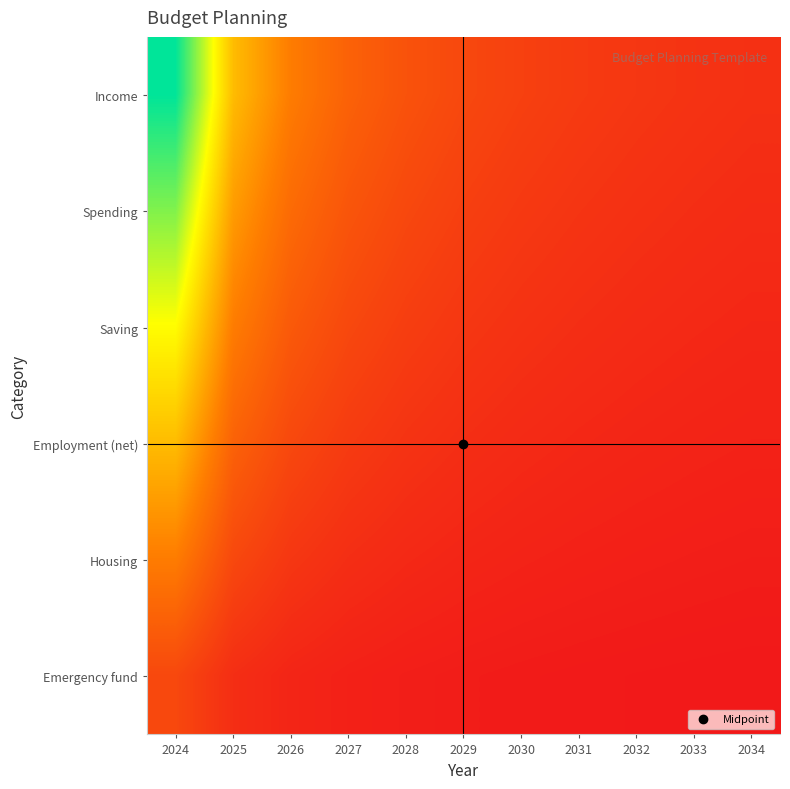

Reading left to right, extract all data points from this chart.

Income: 2024=11.0	2025=5.5	2026=3.7	2027=2.7	2028=2.2	2029=1.8	2030=1.6	2031=1.4	2032=1.2	2033=1.1	2034=1.0
Spending: 2024=9.2	2025=4.6	2026=3.1	2027=2.3	2028=1.8	2029=1.5	2030=1.3	2031=1.1	2032=1.0	2033=0.9	2034=0.8
Saving: 2024=7.3	2025=3.7	2026=2.4	2027=1.8	2028=1.5	2029=1.2	2030=1.0	2031=0.9	2032=0.8	2033=0.7	2034=0.7
Employment (net): 2024=5.5	2025=2.7	2026=1.8	2027=1.4	2028=1.1	2029=0.9	2030=0.8	2031=0.7	2032=0.6	2033=0.5	2034=0.5
Housing: 2024=3.7	2025=1.8	2026=1.2	2027=0.9	2028=0.7	2029=0.6	2030=0.5	2031=0.5	2032=0.4	2033=0.4	2034=0.3
Emergency fund: 2024=1.8	2025=0.9	2026=0.6	2027=0.5	2028=0.4	2029=0.3	2030=0.3	2031=0.2	2032=0.2	2033=0.2	2034=0.2